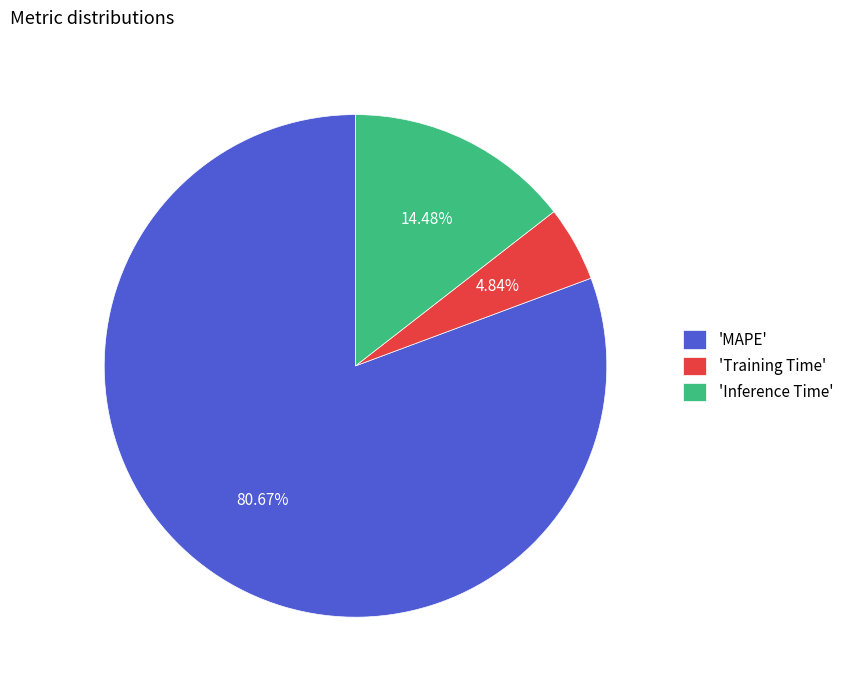

Does 'Training Time' account for over 50% of the chart?

No